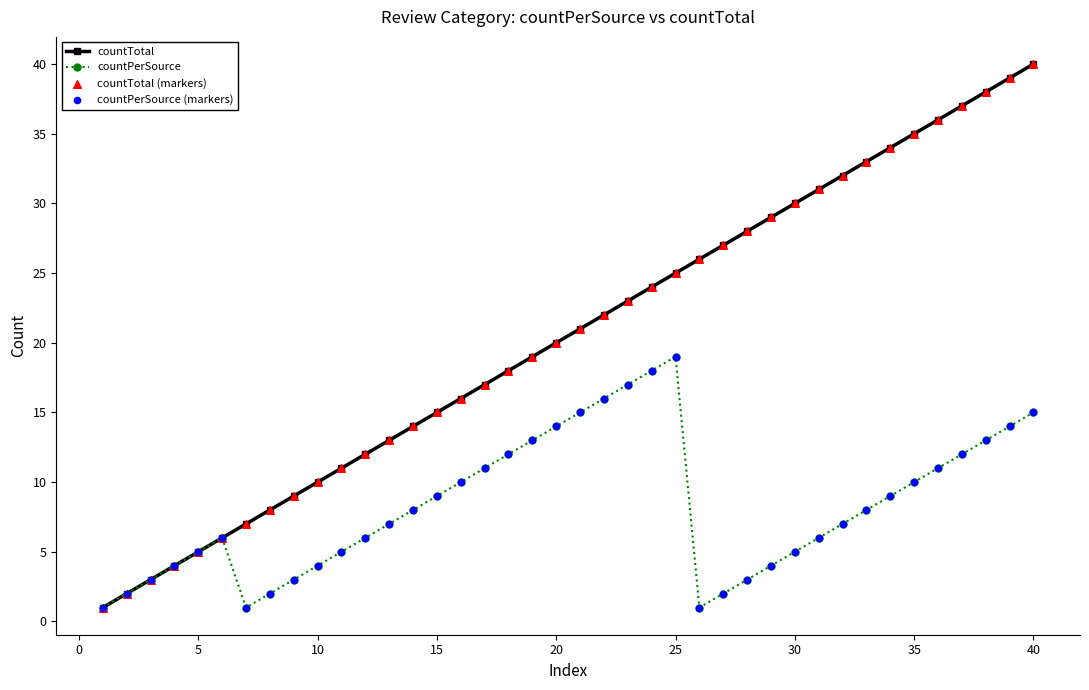

Rank the series by their average value, from lowest to highest.

countPerSource, countTotal